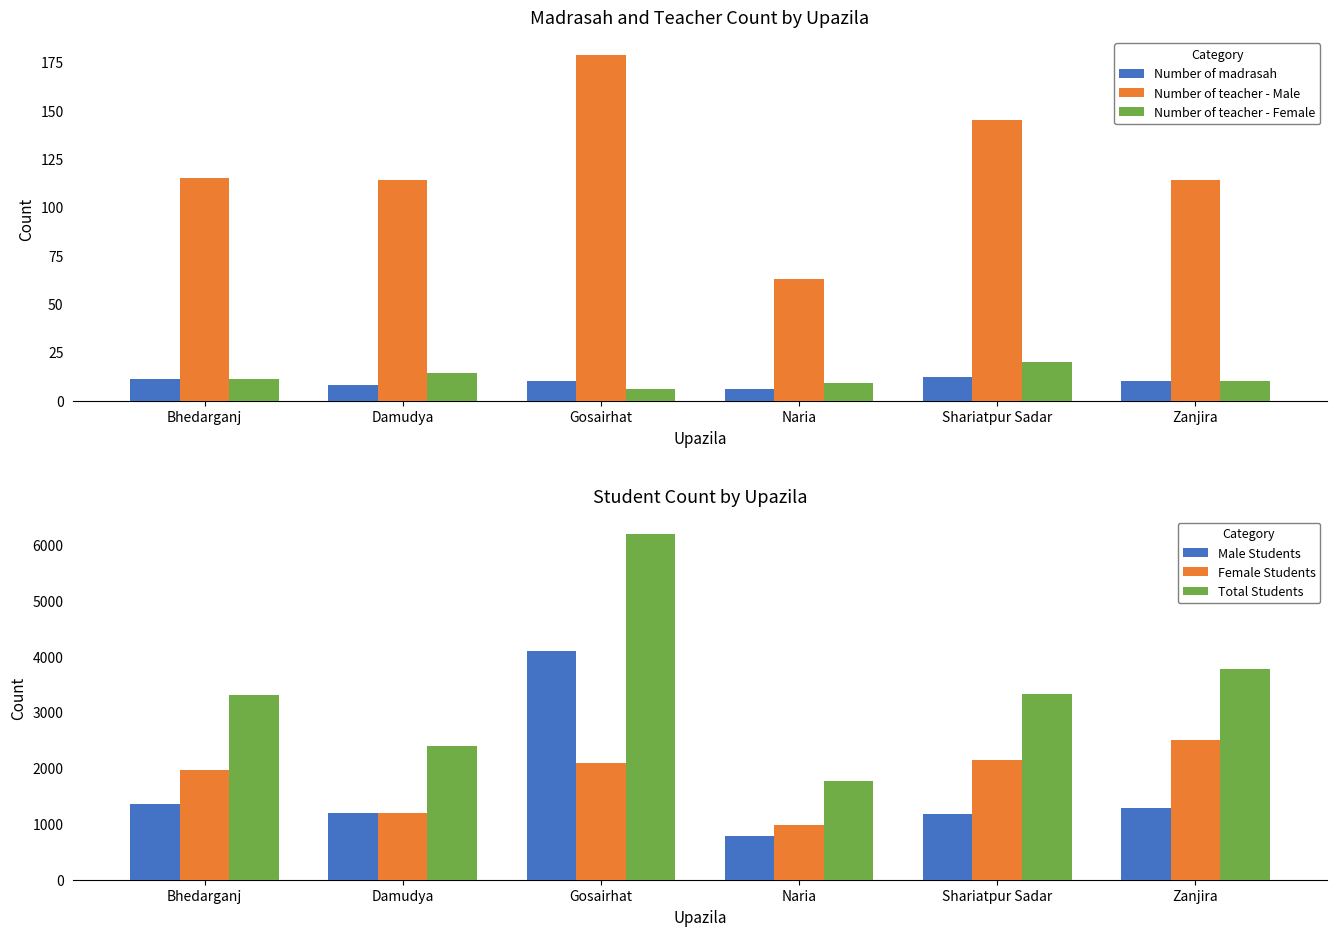

How many bars are there in each group?

6